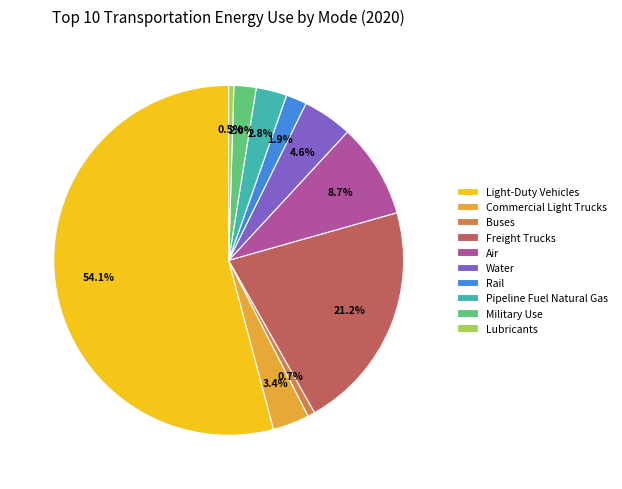

True or false: Lubricants accounts for 10% of the total.

False